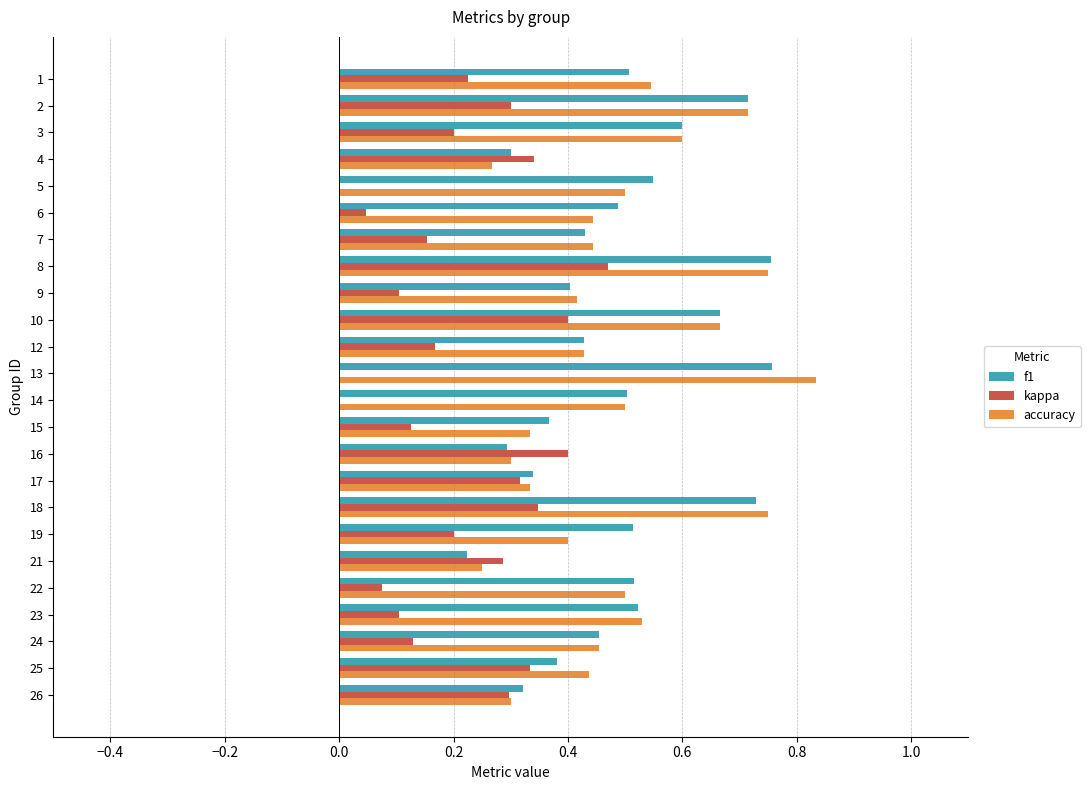

What is the sum of all kappa values?

5.0